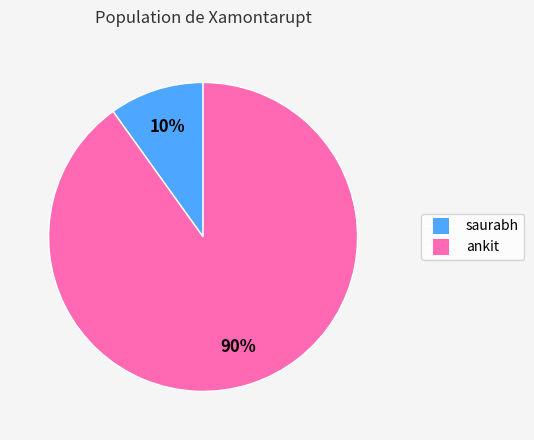

Is there any slice that represents more than half of the pie?

Yes